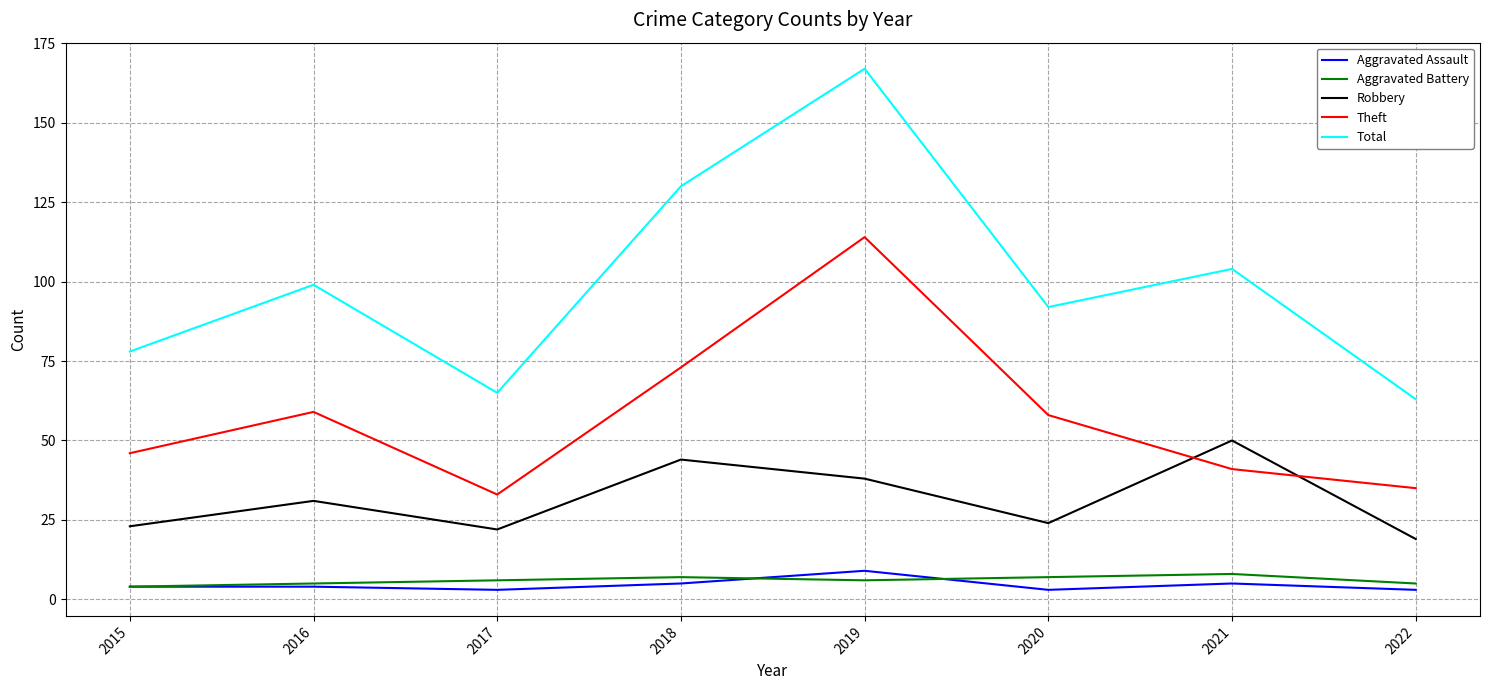

What is the maximum value for Robbery?

50